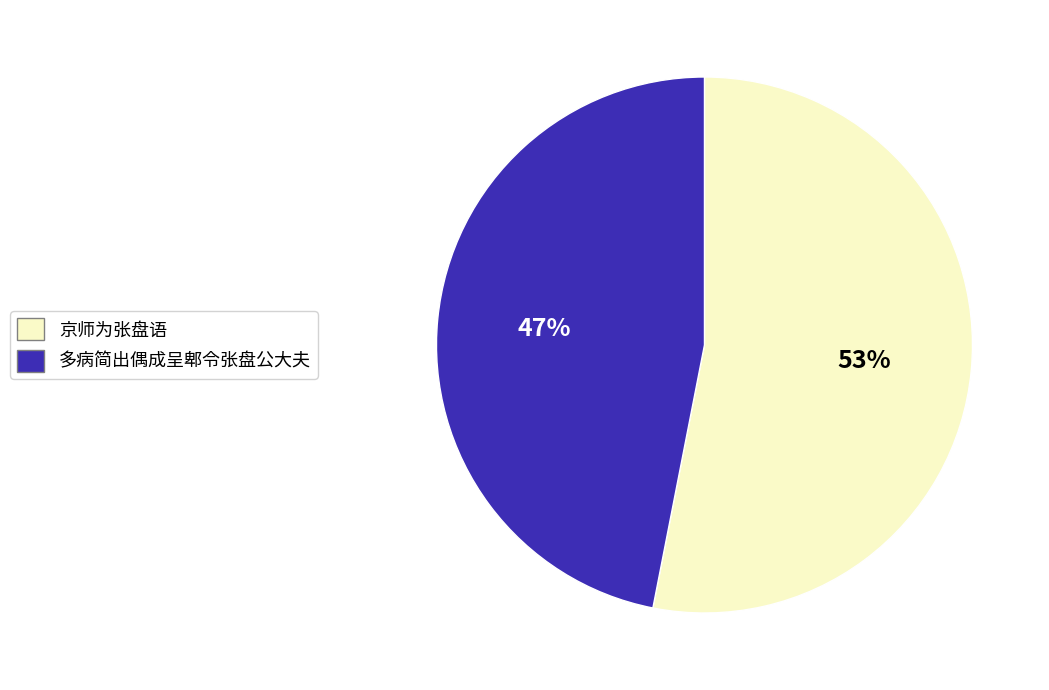

To the nearest percent, what percentage of the pie is 多病简出偶成呈郫令张盘公大夫?

47%